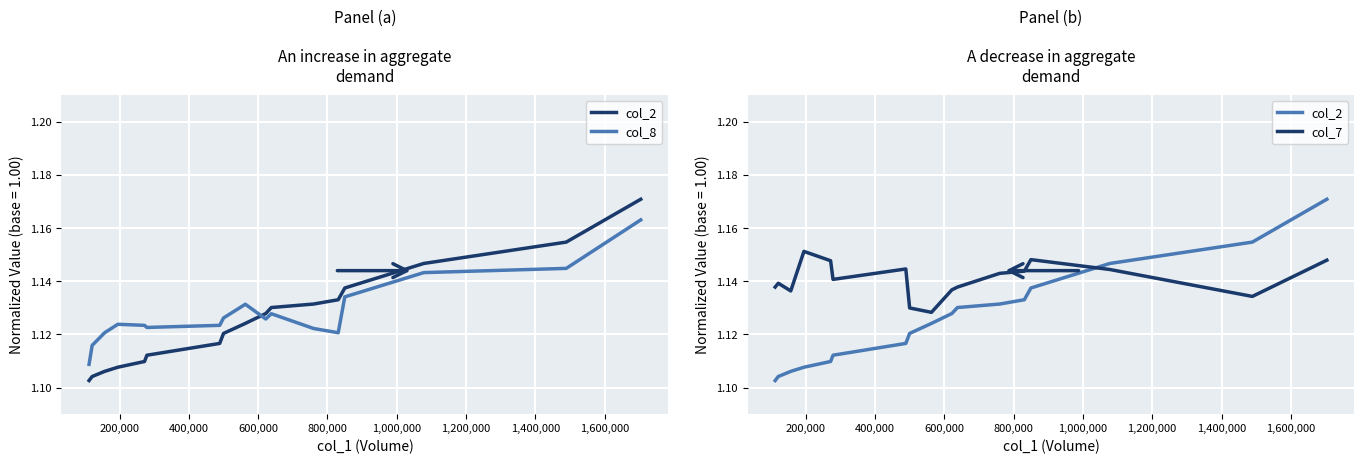

Does the chart display data point markers on the line(s)?

No